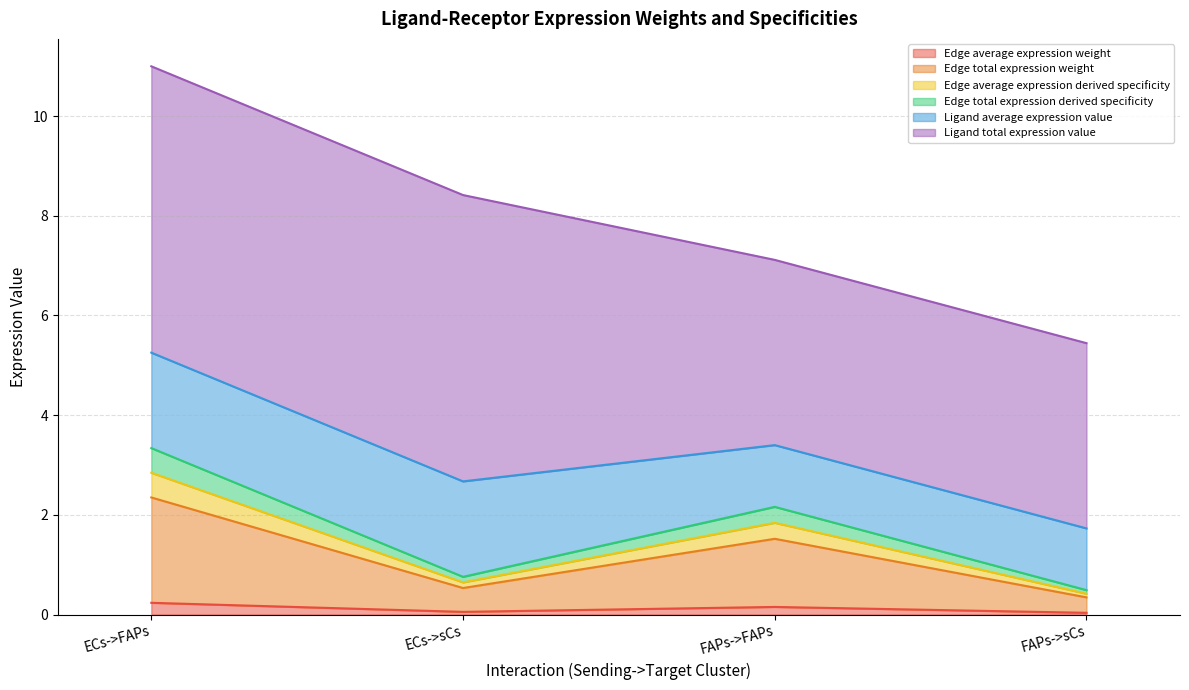

Does the chart display data point markers on the line(s)?

No